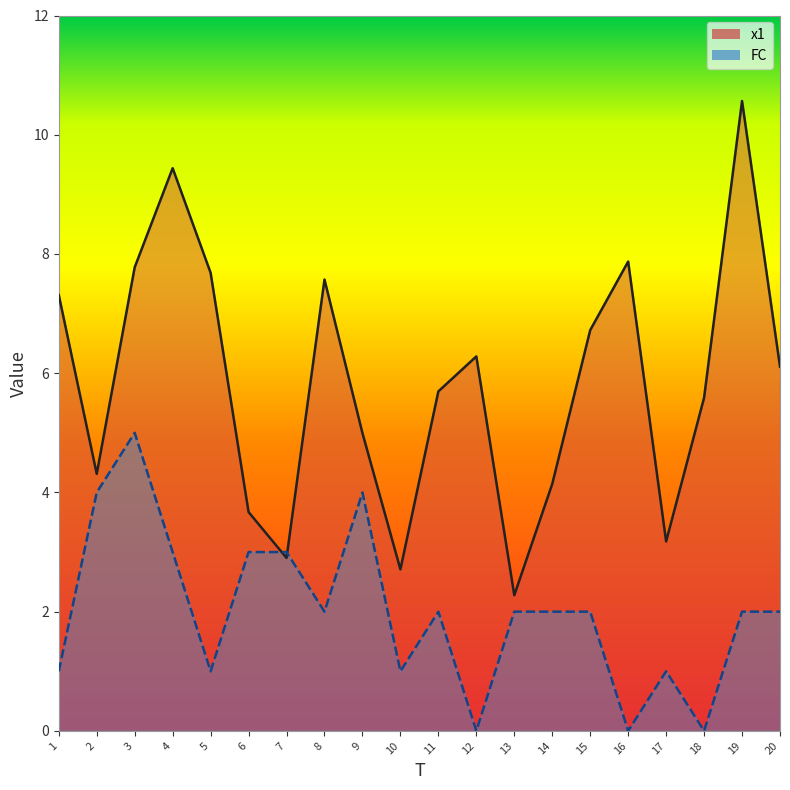

Which category has the lowest value in the x1 series?

13